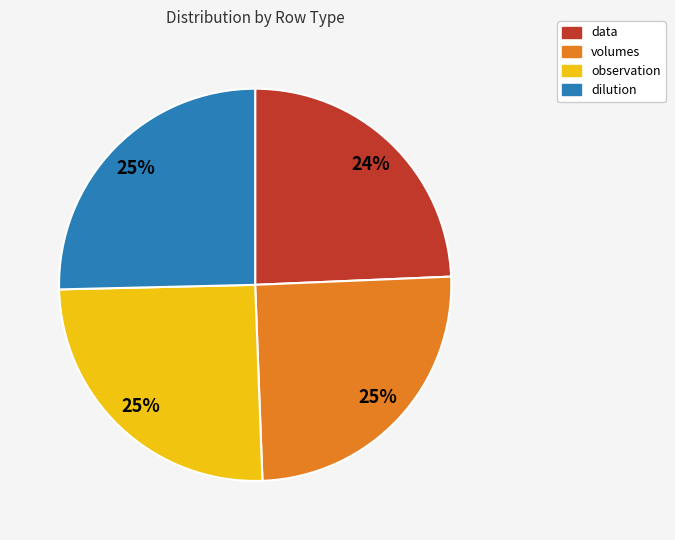

True or false: data accounts for 37% of the total.

False